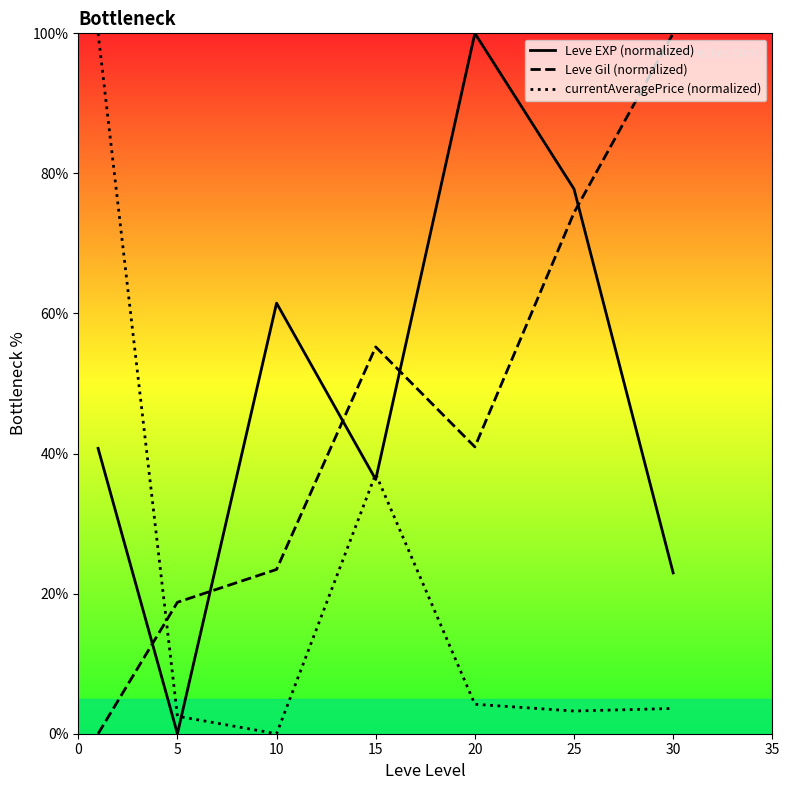

What is the difference between the highest and lowest values at 15?

18.9